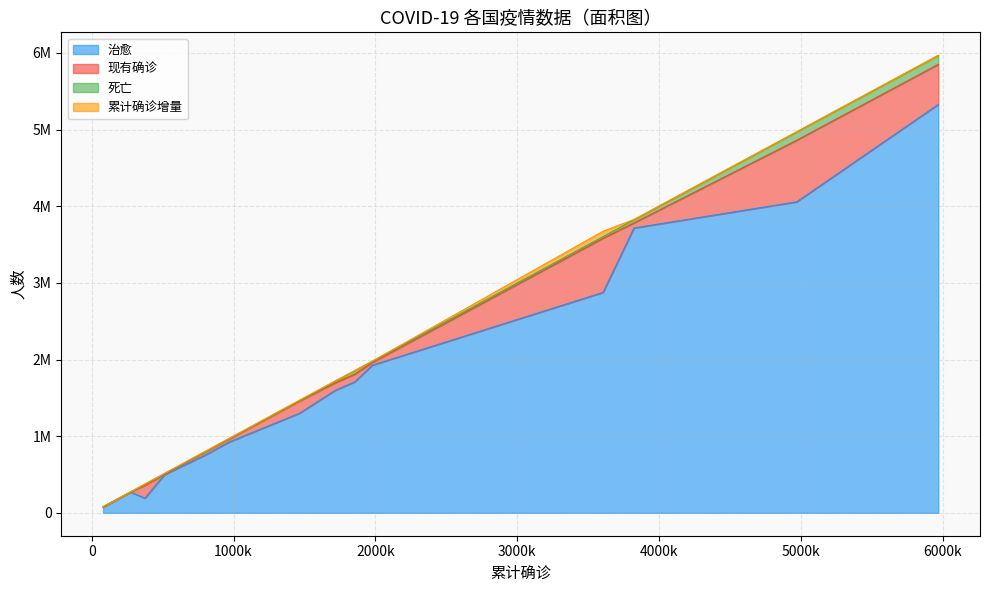

Is it true that 死亡 equals 6786 at 爱尔兰?

True